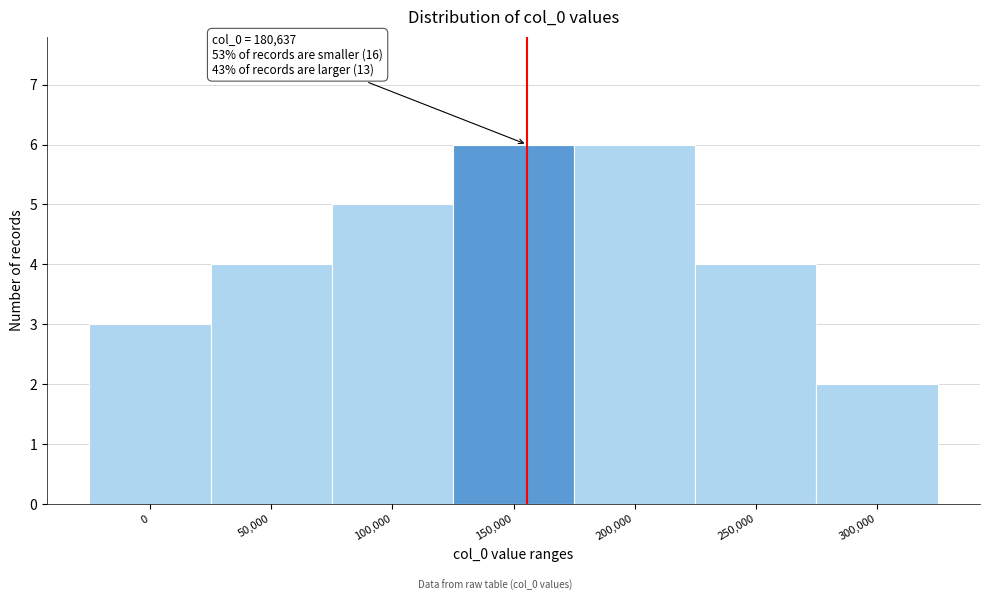

Reading left to right, extract all data points from this chart.

0=3	50,000=4	100,000=5	150,000=6	200,000=6	250,000=4	300,000=2